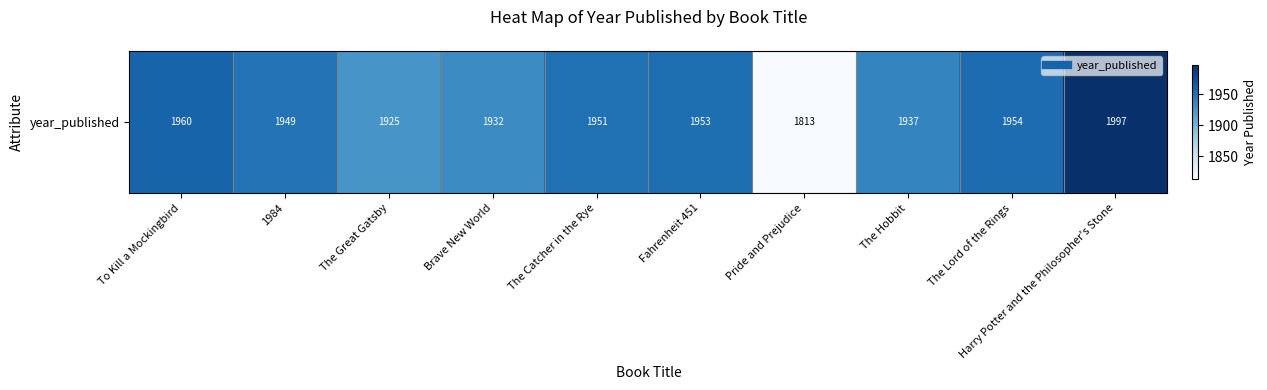

Reading right to left, what are all the values shown in this chart?

1997	1954	1937	1813	1953	1951	1932	1925	1949	1960